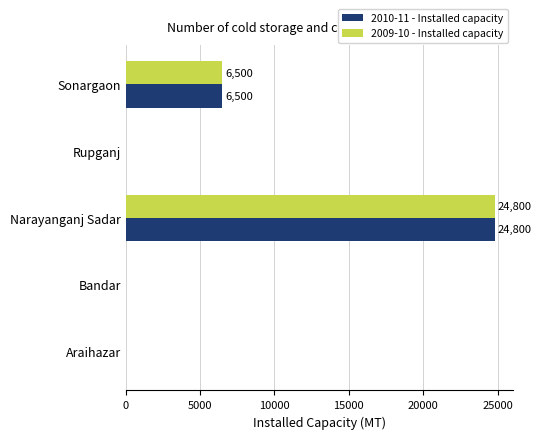

What is the total value across all series at Sonargaon?

13000